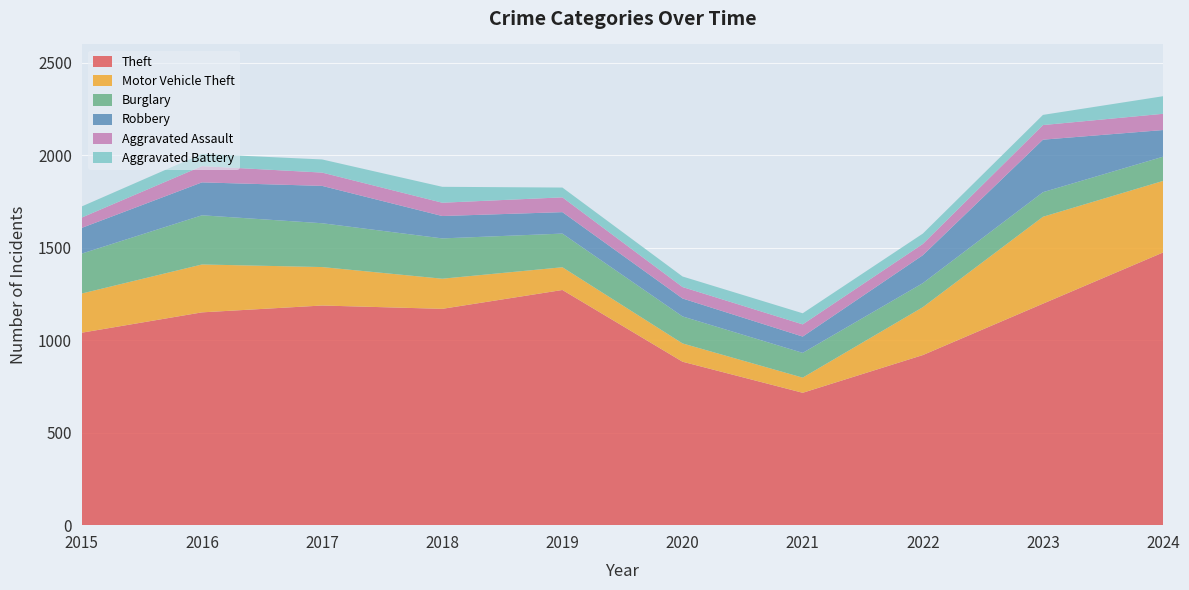

Reading left to right, transcribe all the data shown in this chart.

Theft: 2015=1041	2016=1151	2017=1188	2018=1170	2019=1272	2020=884	2021=716	2022=920	2023=1198	2024=1475
Motor Vehicle Theft: 2015=212	2016=259	2017=208	2018=163	2019=123	2020=99	2021=82	2022=259	2023=470	2024=387
Burglary: 2015=216	2016=266	2017=237	2018=218	2019=182	2020=146	2021=134	2022=130	2023=133	2024=131
Robbery: 2015=139	2016=178	2017=202	2018=121	2019=116	2020=97	2021=88	2022=151	2023=284	2024=144
Aggravated Assault: 2015=56	2016=88	2017=72	2018=72	2019=80	2020=62	2021=66	2022=61	2023=79	2024=88
Aggravated Battery: 2015=60	2016=66	2017=71	2018=86	2019=53	2020=57	2021=60	2022=56	2023=55	2024=95